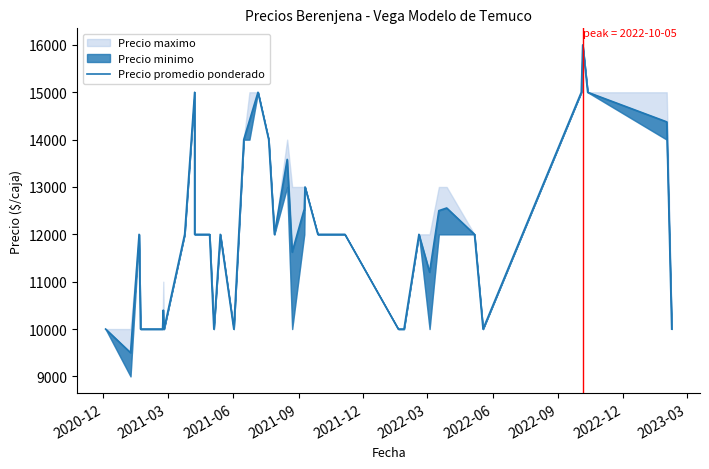

What is the minimum value shown in the chart?

9500